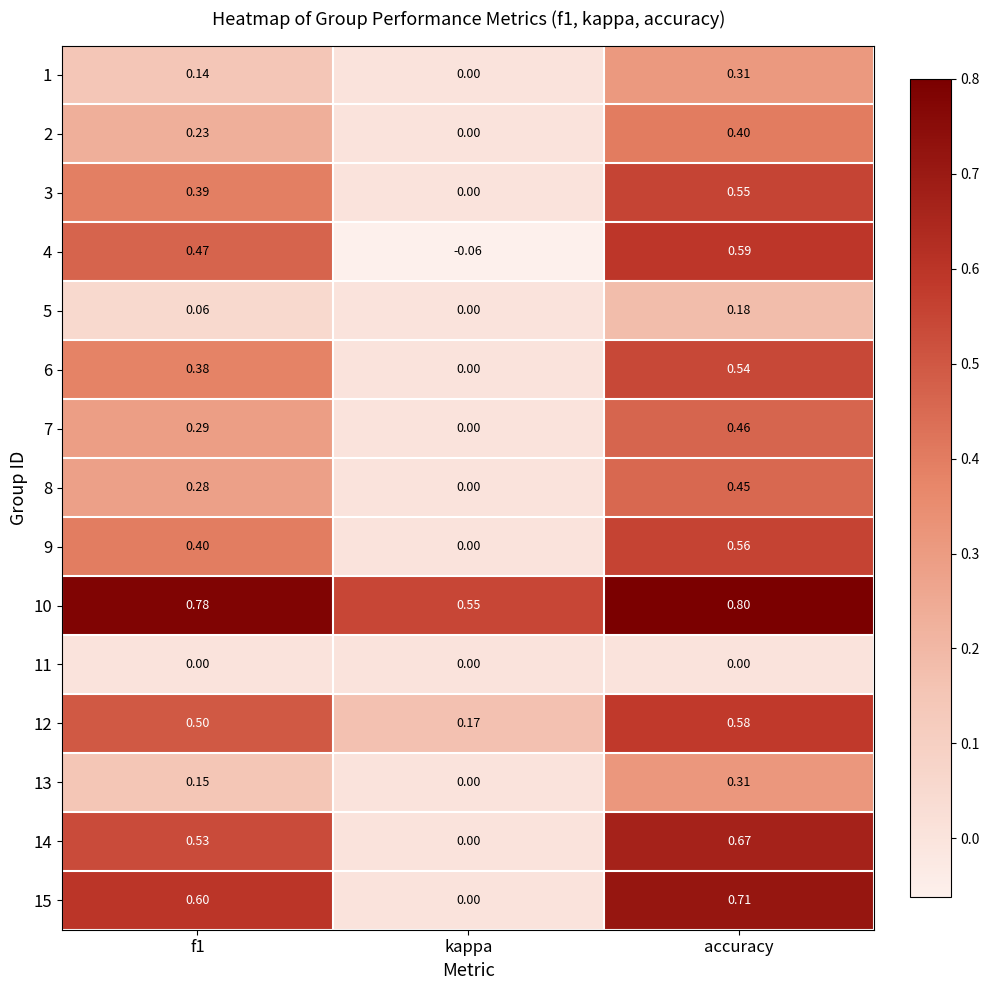

Is the value of 5 at accuracy greater than the value of 6 at accuracy?

No